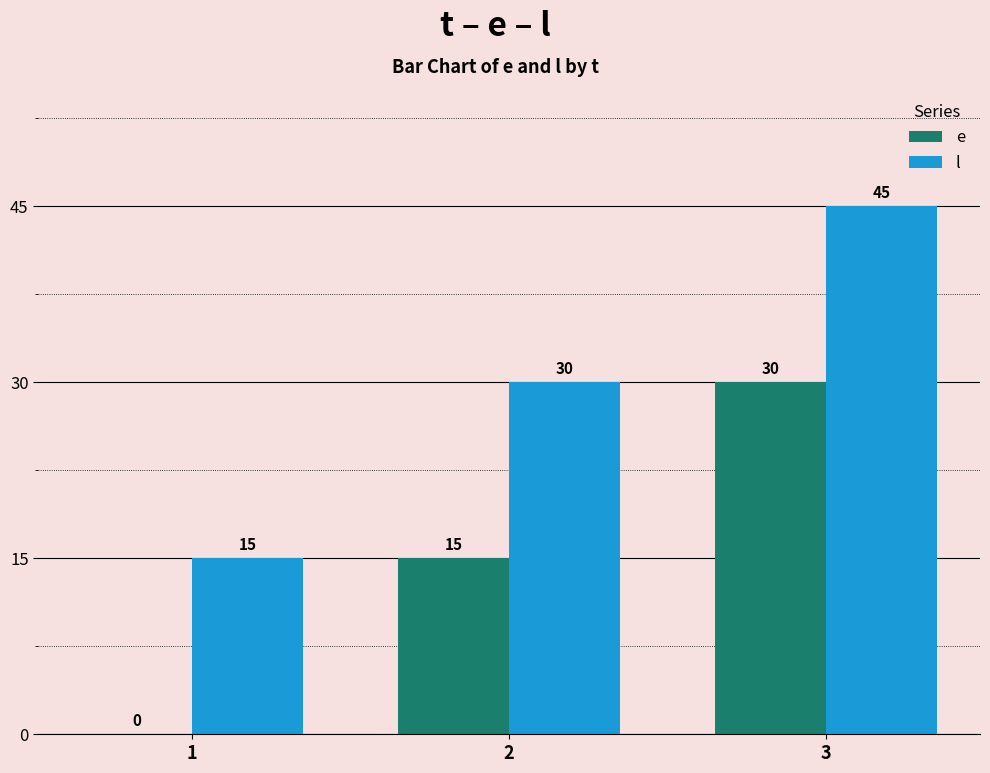

Read the e value at 3.

30